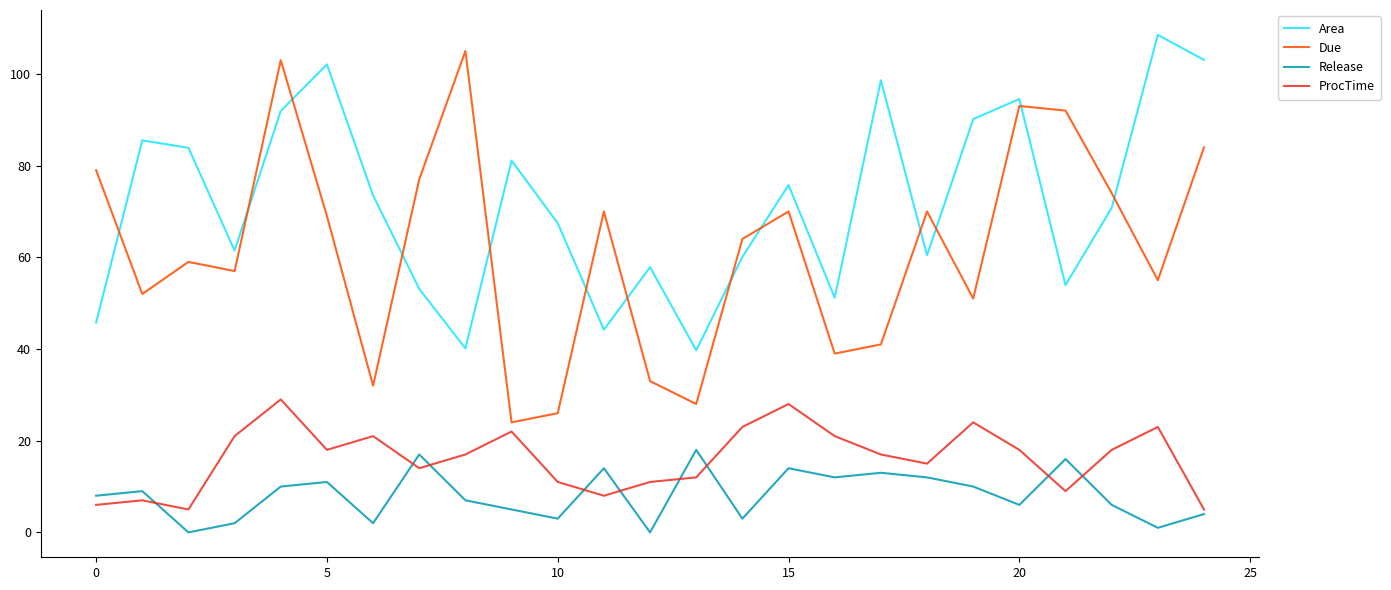

How many distinct data groups are displayed?

4